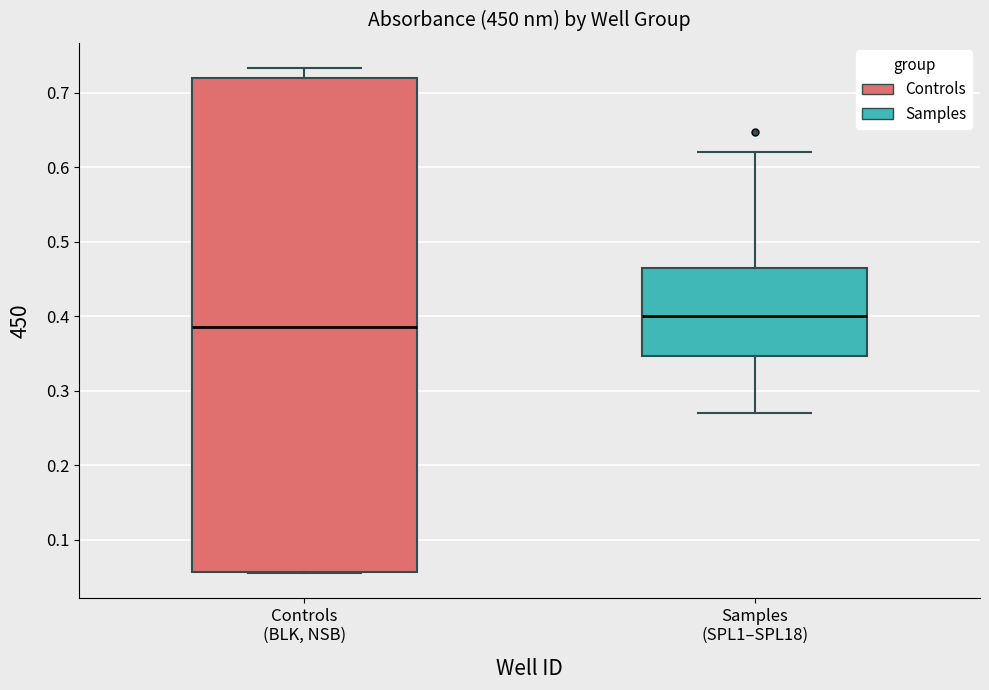

Which box is the tallest, from its lower edge to its upper edge?

Controls (BLK, NSB)